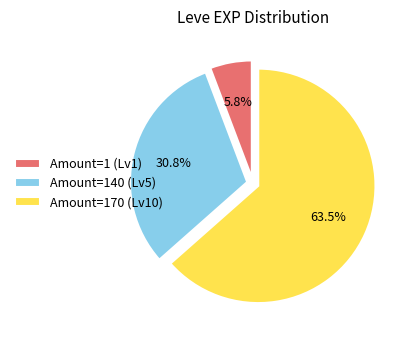

Does any single category account for the majority?

Yes